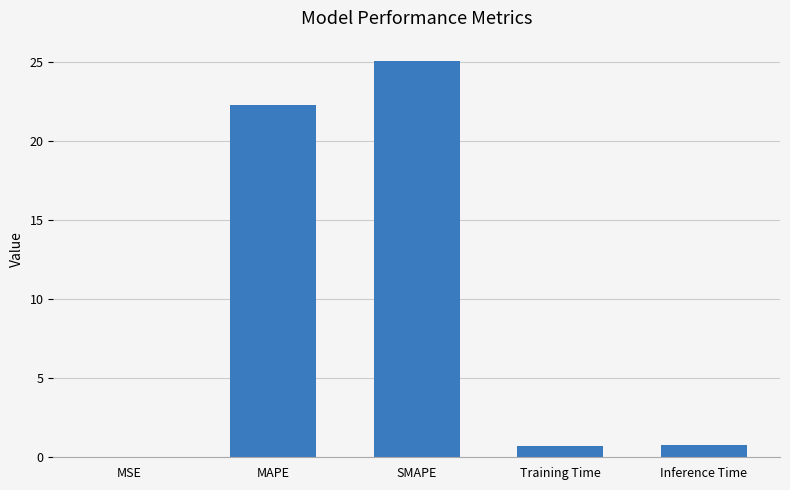

The chart shows a value of 0.8 at Inference Time. True or false?

True